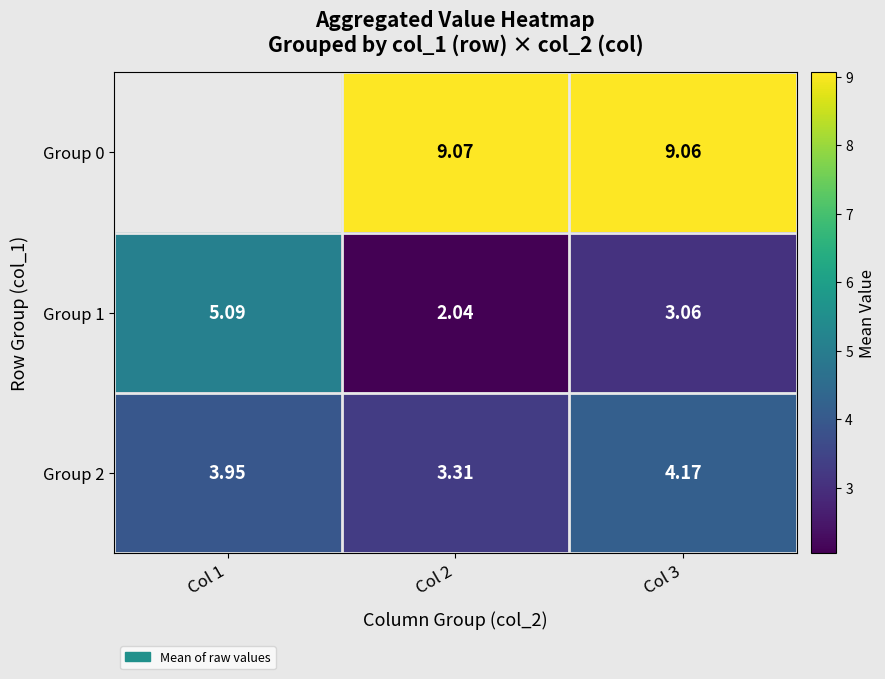

Which category has the highest value in the Group 2 series?

Col 3